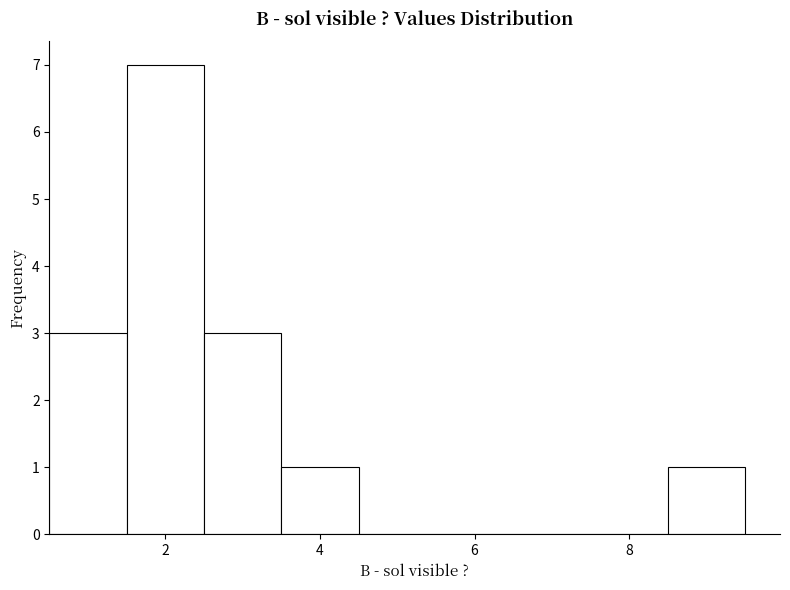

What is the height of the bar covering 8.5 to 9.5 on the x-axis? Neither the bar edges nor the heights are printed on the chart, so give them approximately, as read against the axes.

1